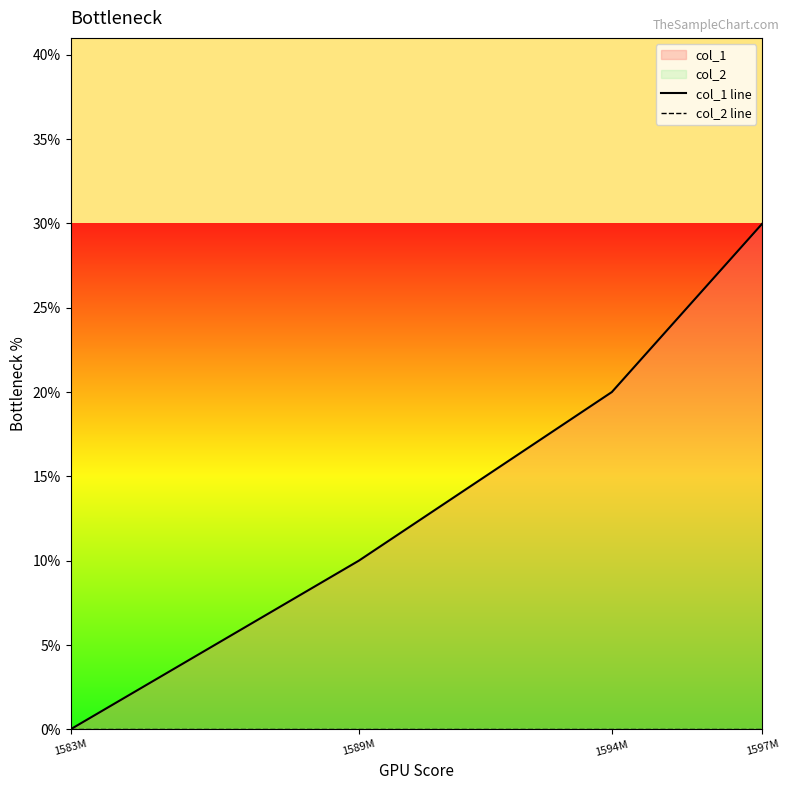

The value of col_1 line at 1589M is 1. True or false?

True